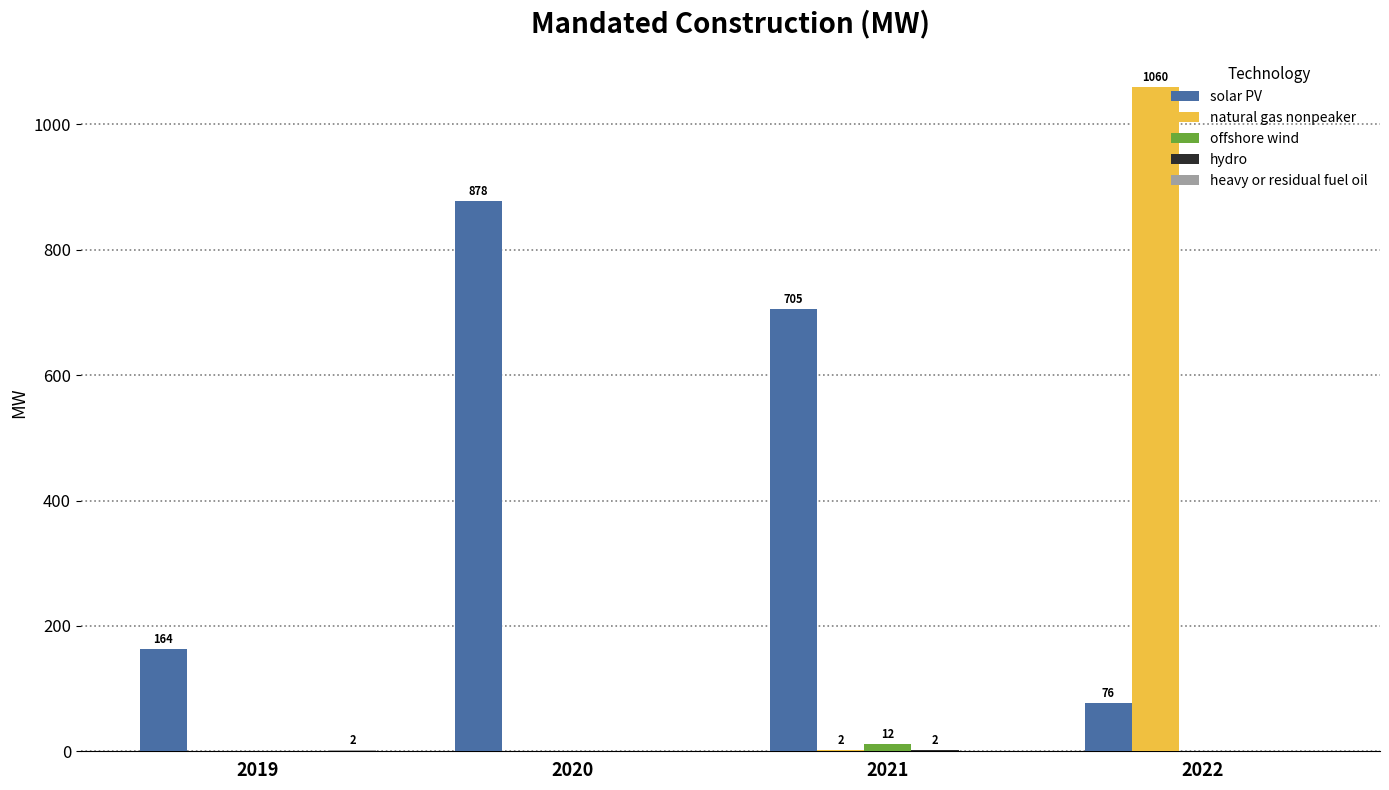

What is the total value across all series at 2021?

721.1